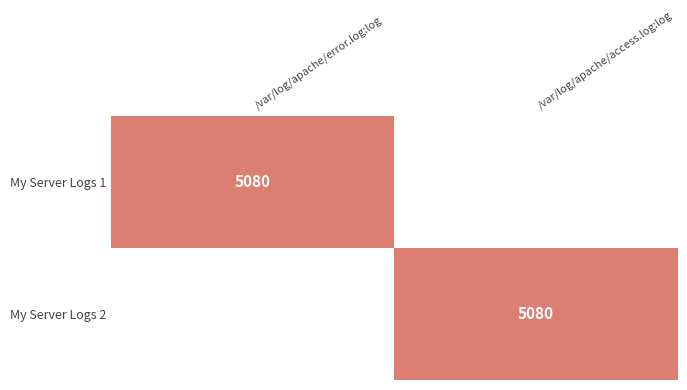

The My Server Logs 2 series shows 8886 at /var/log/apache/access.log:log. True or false?

False